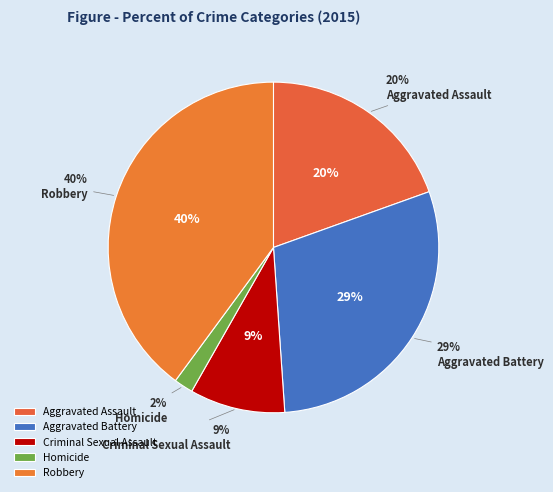

What percentage is NOT represented by Criminal Sexual Assault?

90.7%